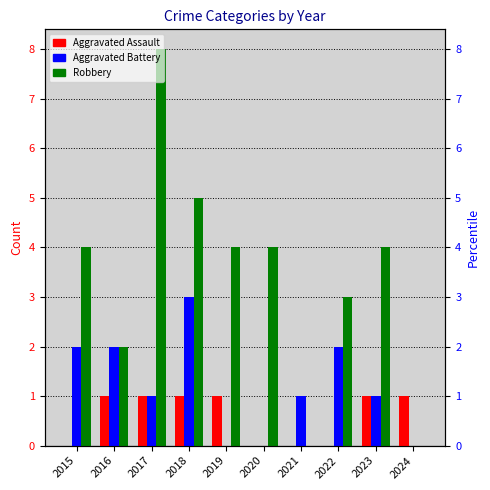

The Aggravated Battery series shows 2 at 2016. True or false?

True